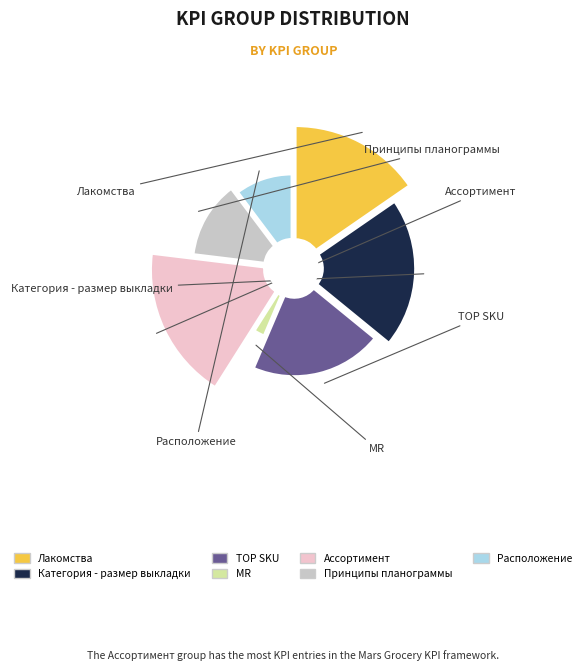

To the nearest percent, what is the combined percentage of Расположение and Лакомства?

26%